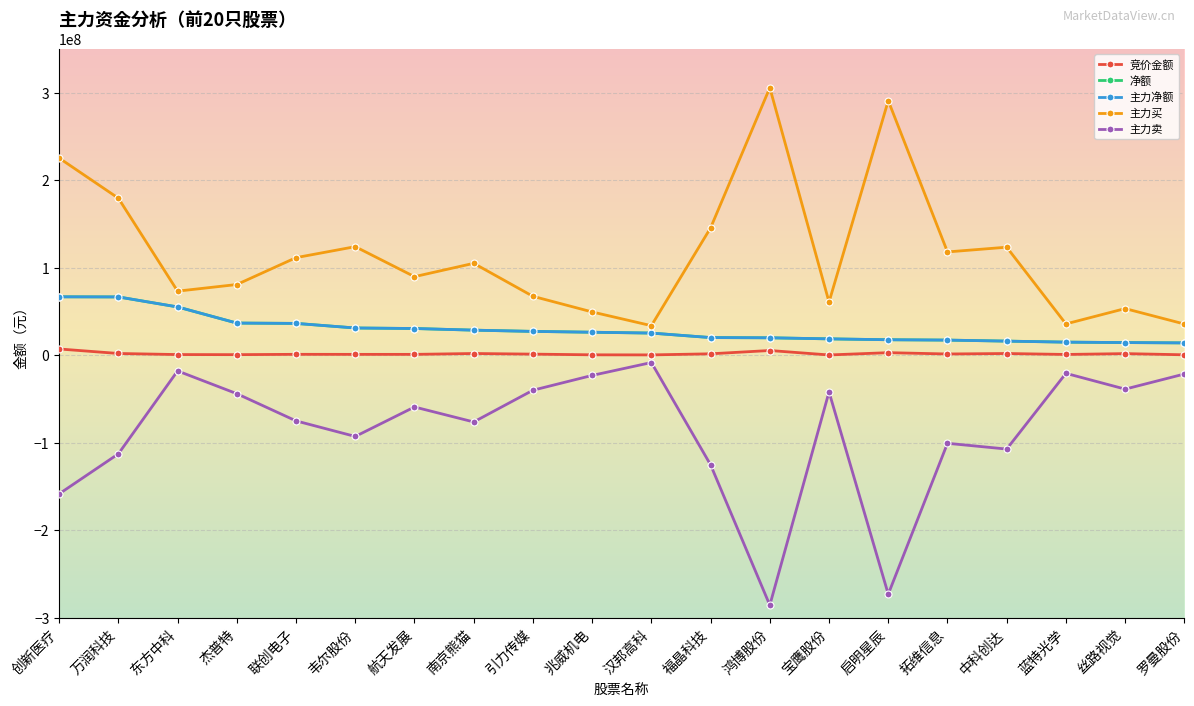

Where does the 净额 series first go above 26176930?

创新医疗